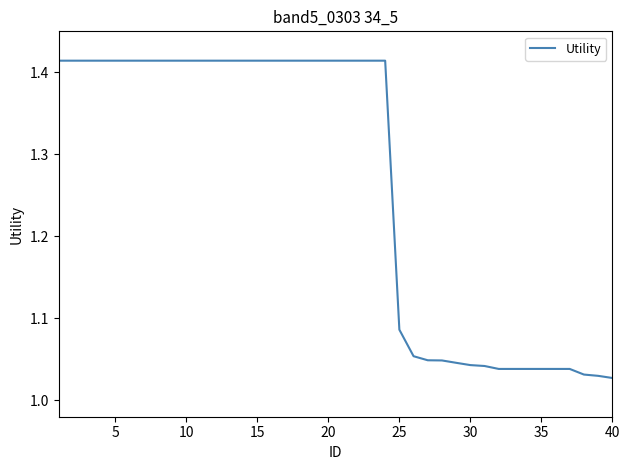

What is the difference between the maximum and minimum values?

0.4